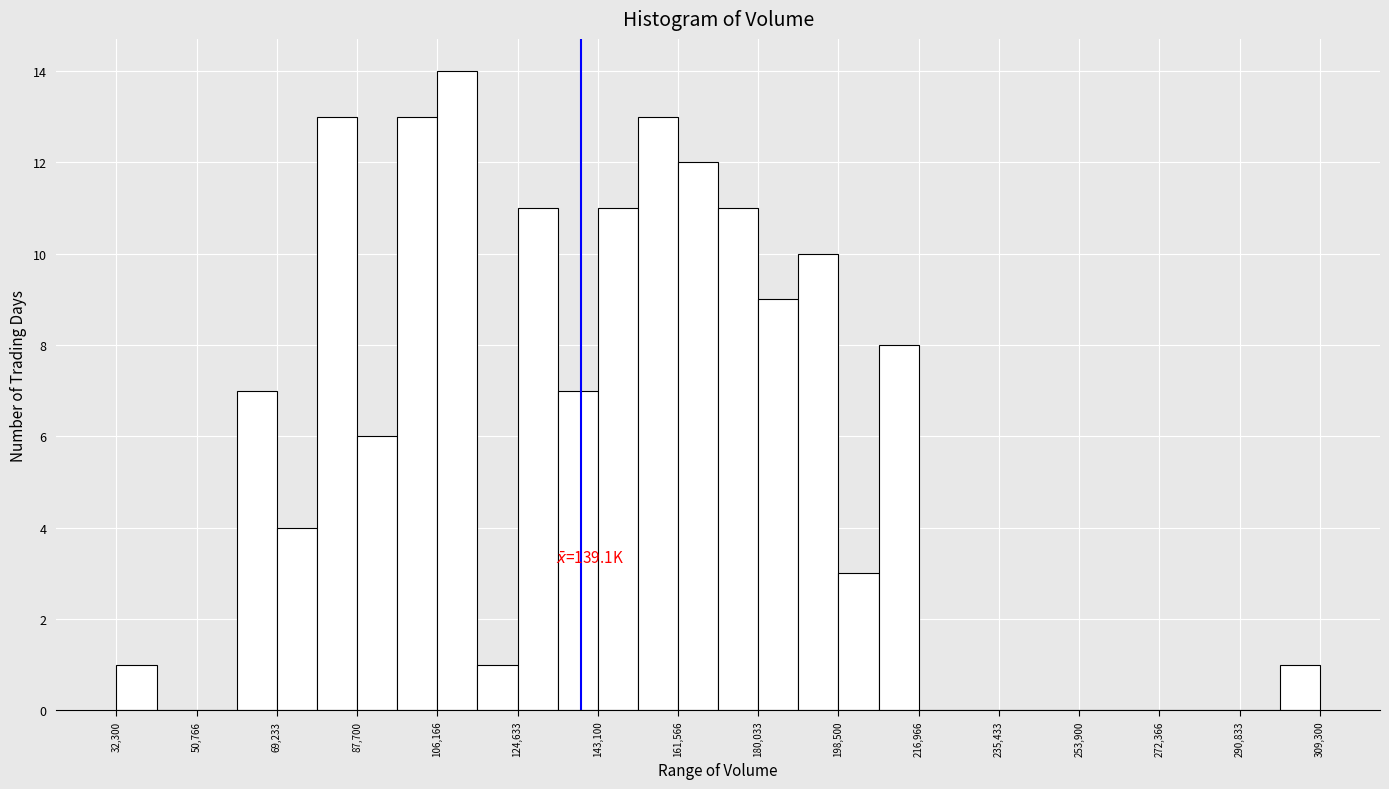

Which range on the x-axis has the tallest bar?

106000 to 116000